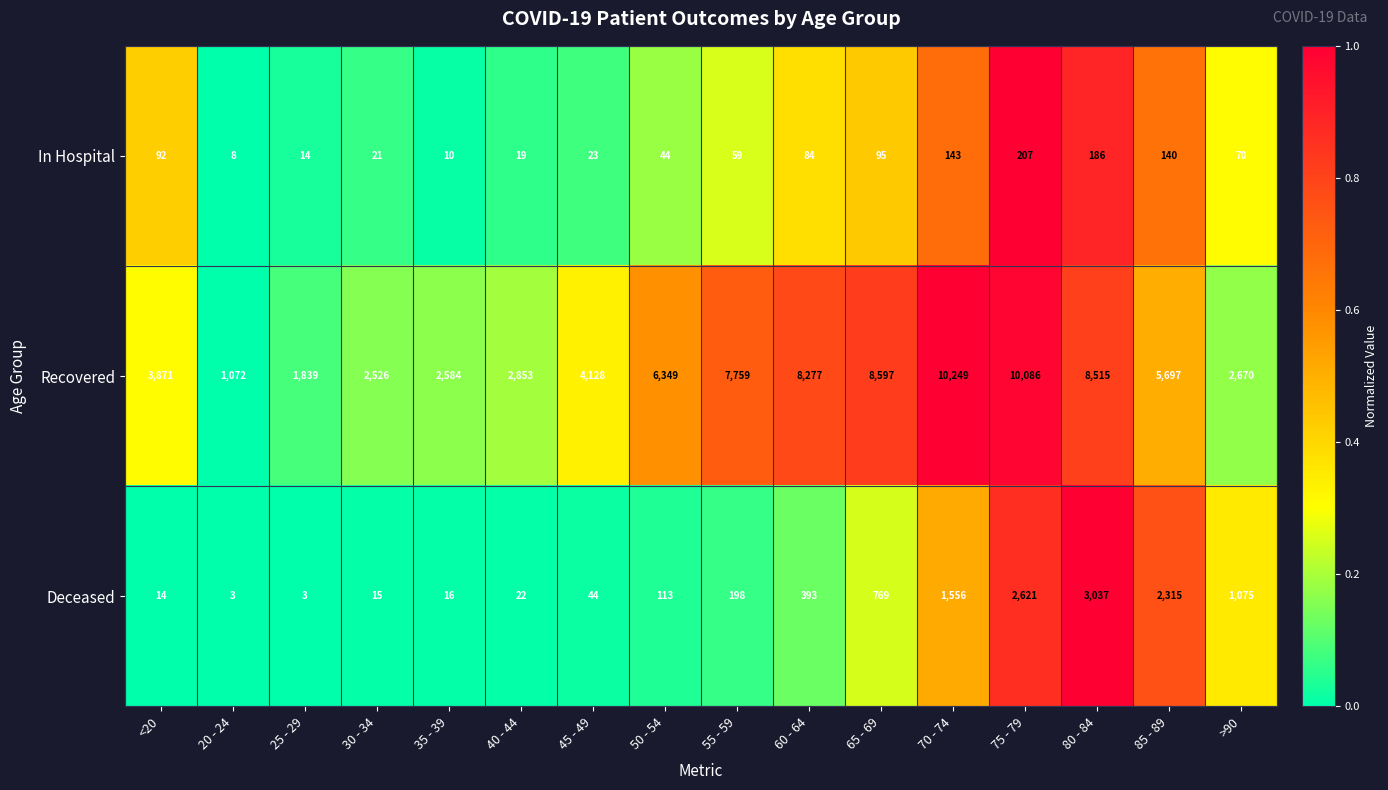

Which series changed the most between <20 and 30 - 34?

Recovered